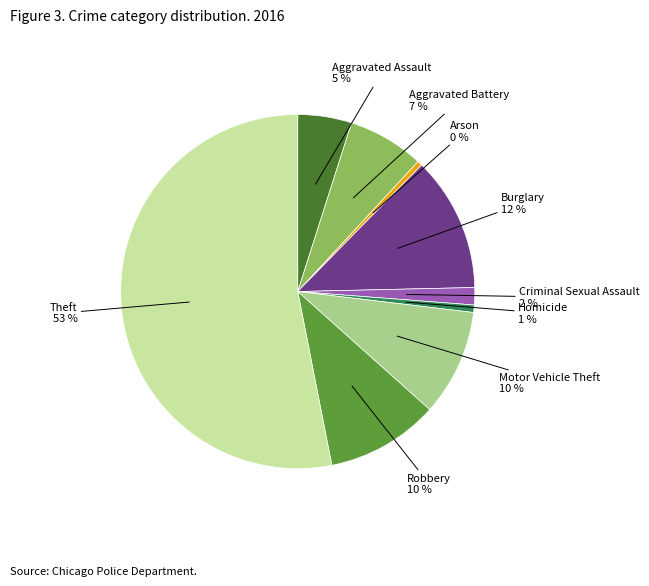

How many segments does this pie chart have?

9